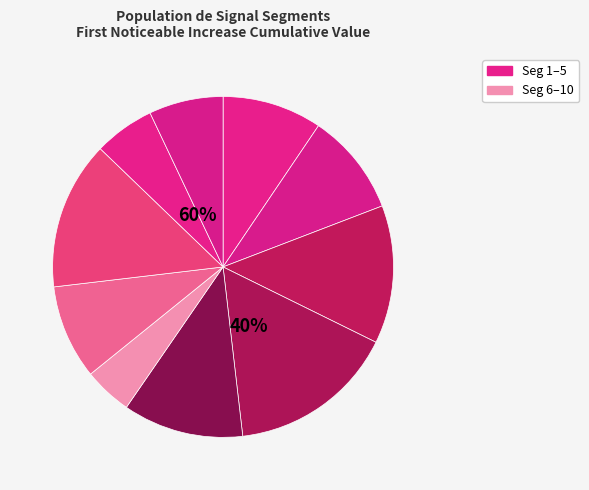

How many segments does this pie chart have?

10